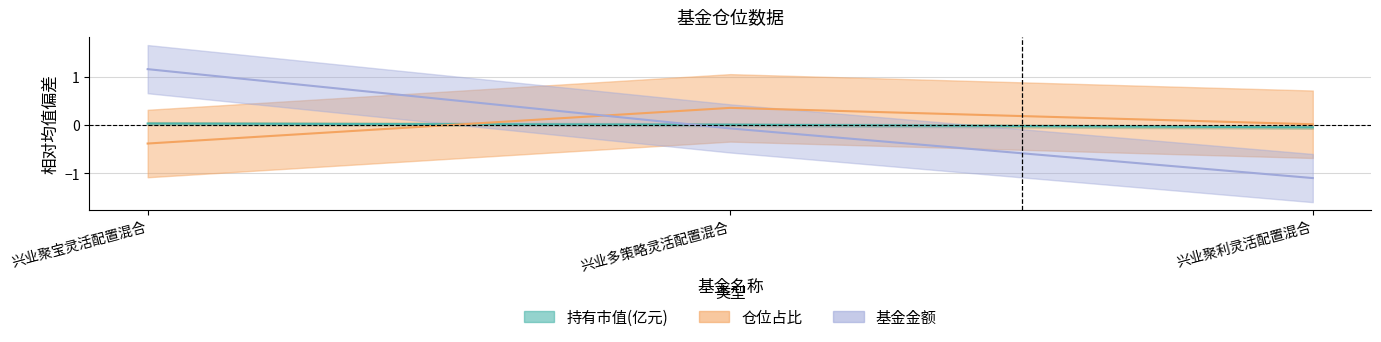

How many positive values does the 基金金额 series have?

1